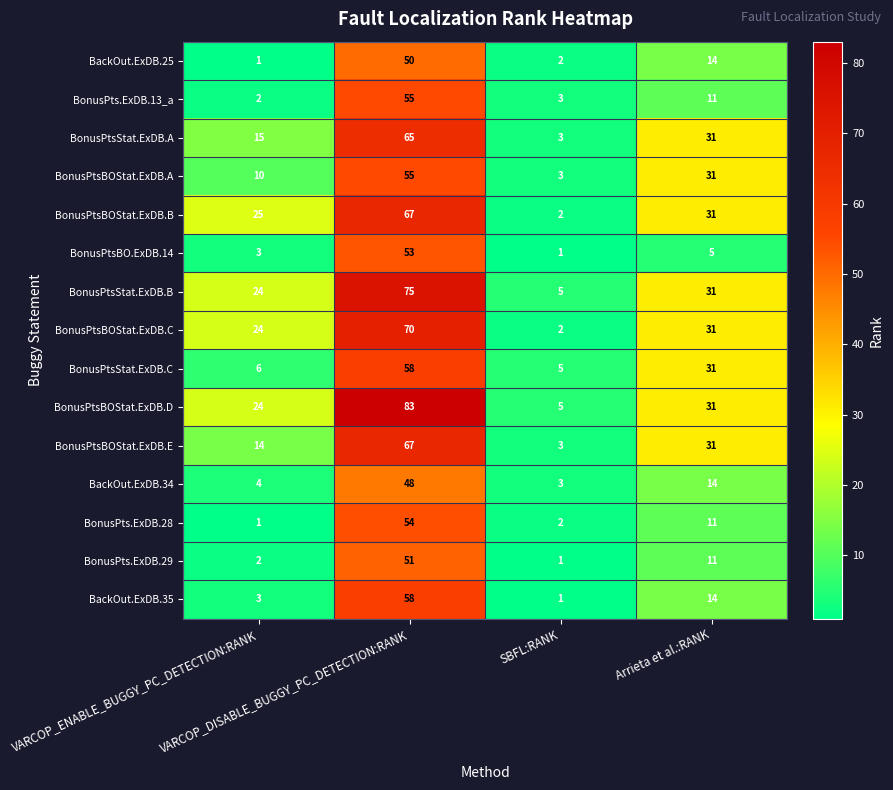

Which series has the largest total across all categories?

BonusPtsBOStat.ExDB.D